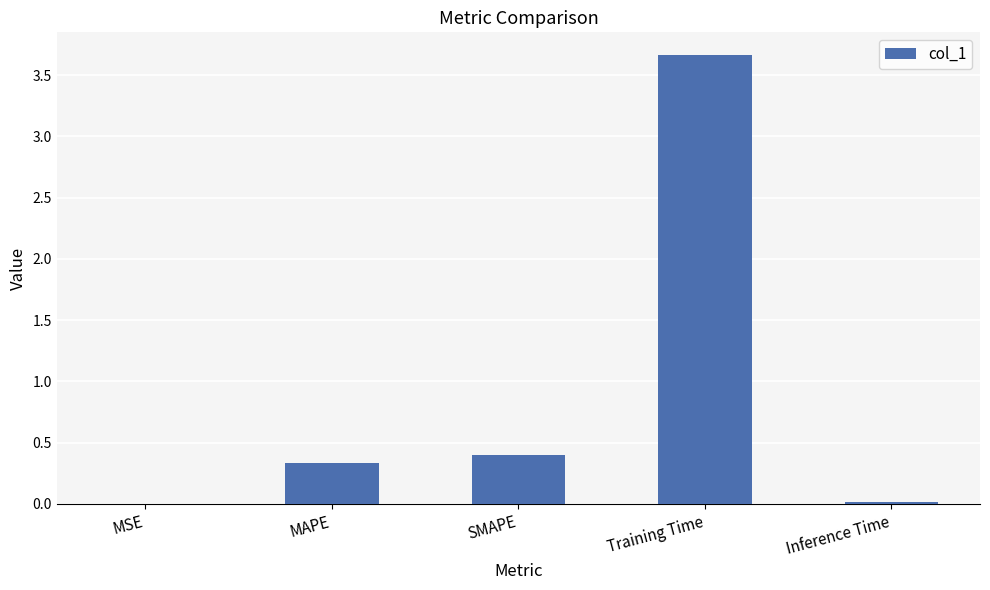

How many series are shown in this chart?

1